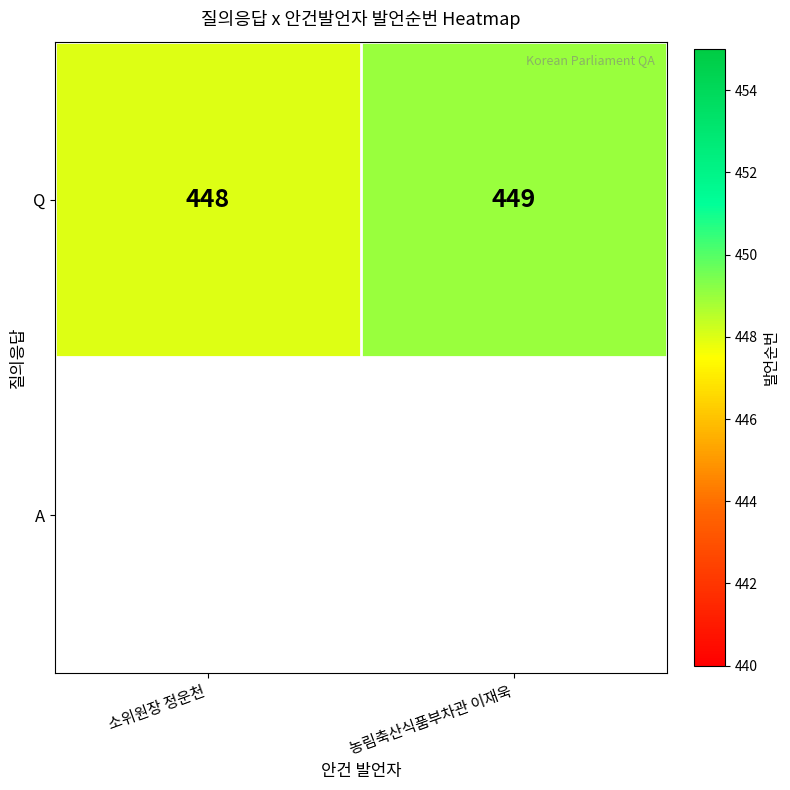

Approximately how many times larger is the value at 농림축산식품부차관 이재욱 compared to 소위원장 정운천?

1.0